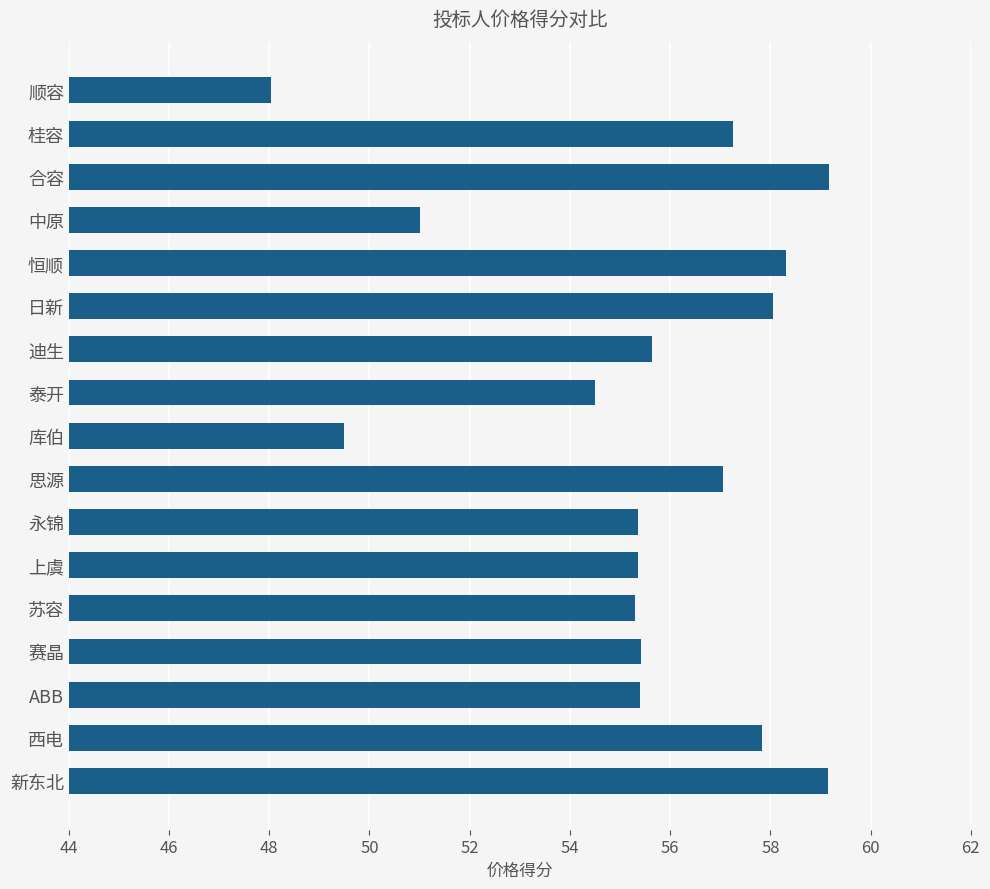

What is the minimum value shown in the chart?

48.0